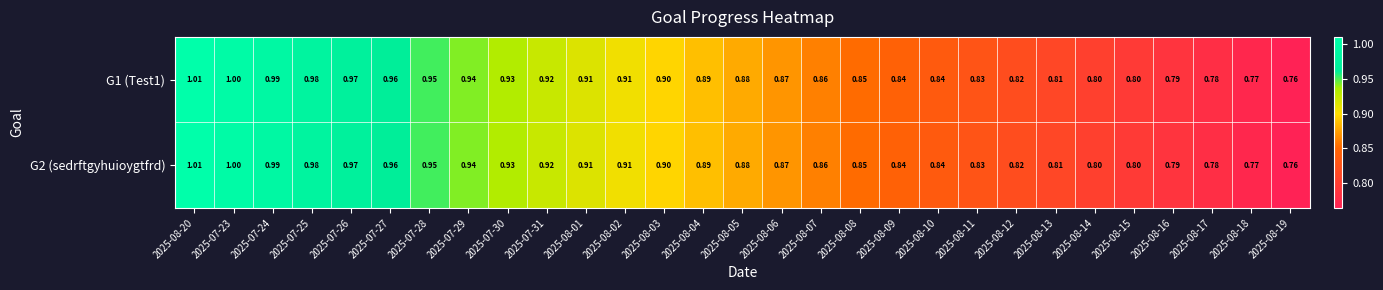

Between 2025-08-01 and 2025-08-06, which series saw the biggest shift?

G1 (Test1)